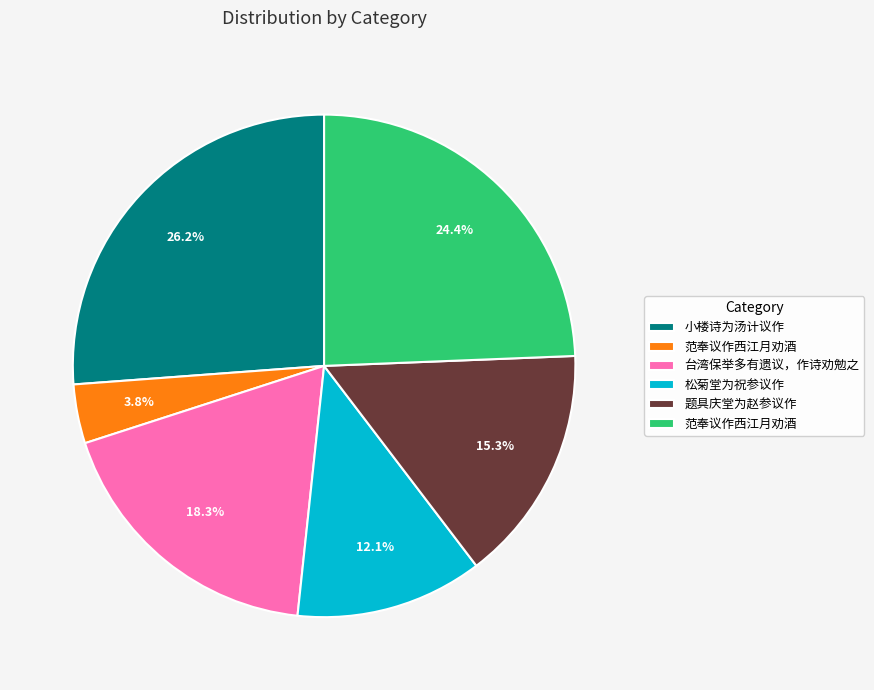

How many segments does this pie chart have?

6